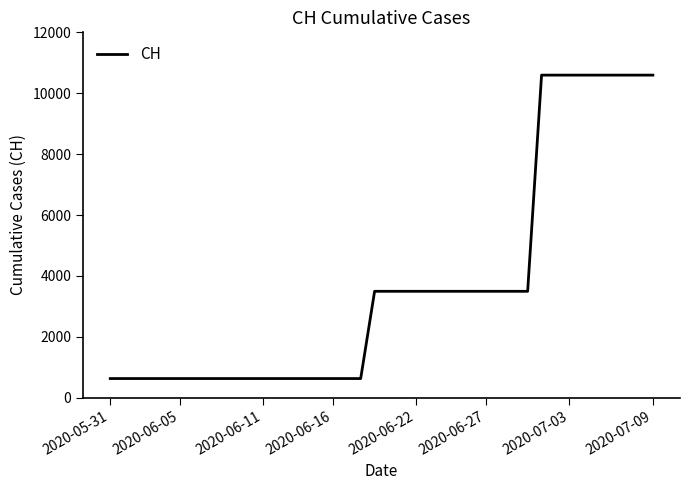

What is the minimum value shown in the chart?

631